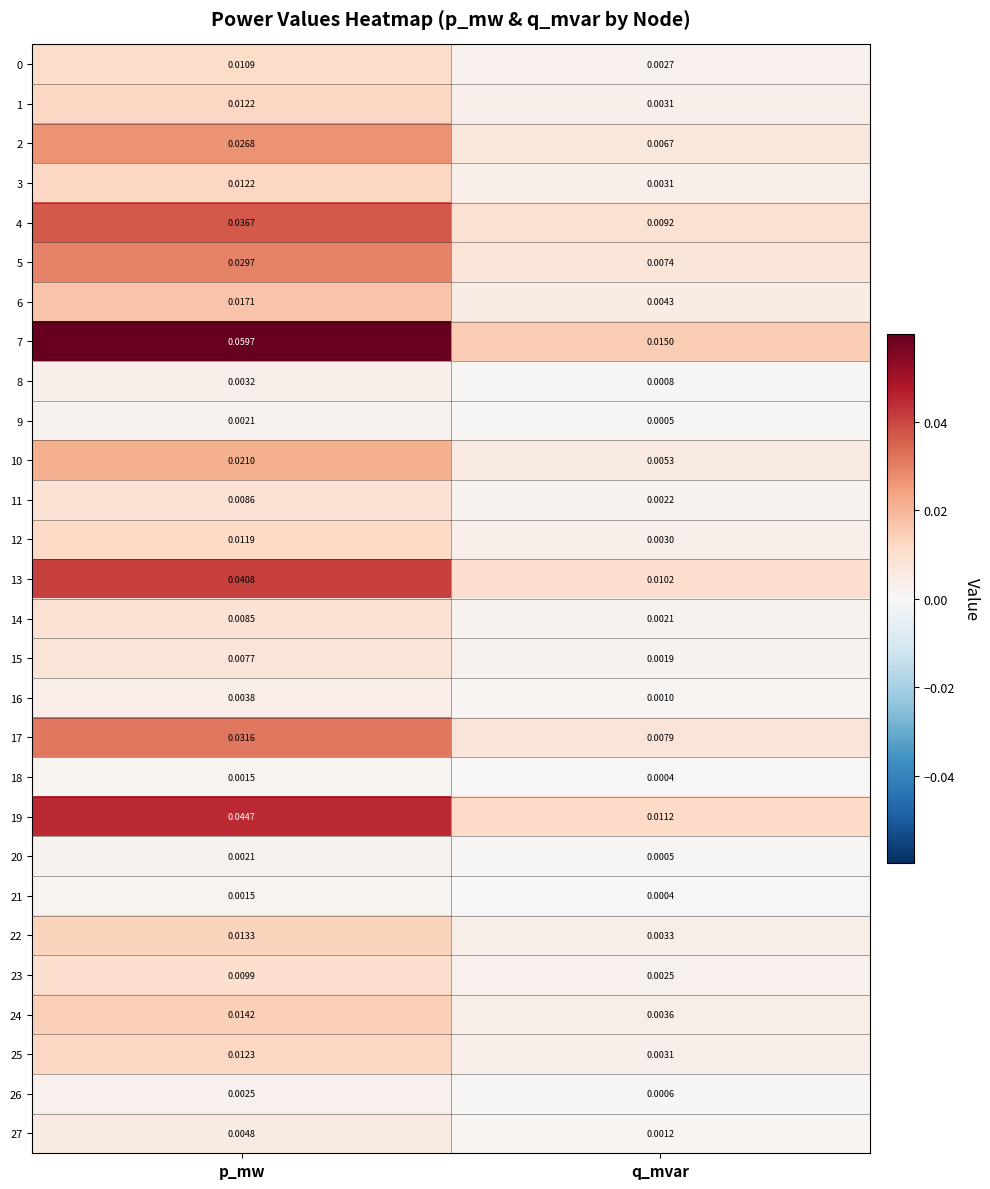

Which series has the largest total across all categories?

7